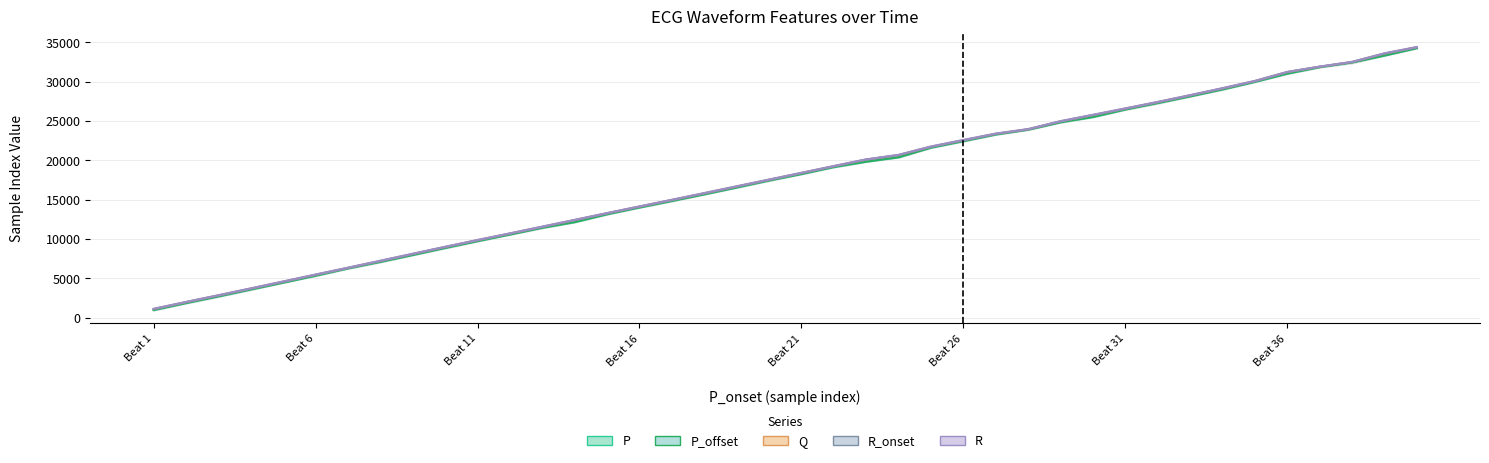

Is the value of P at 23 greater than the value of Q at 16?

Yes